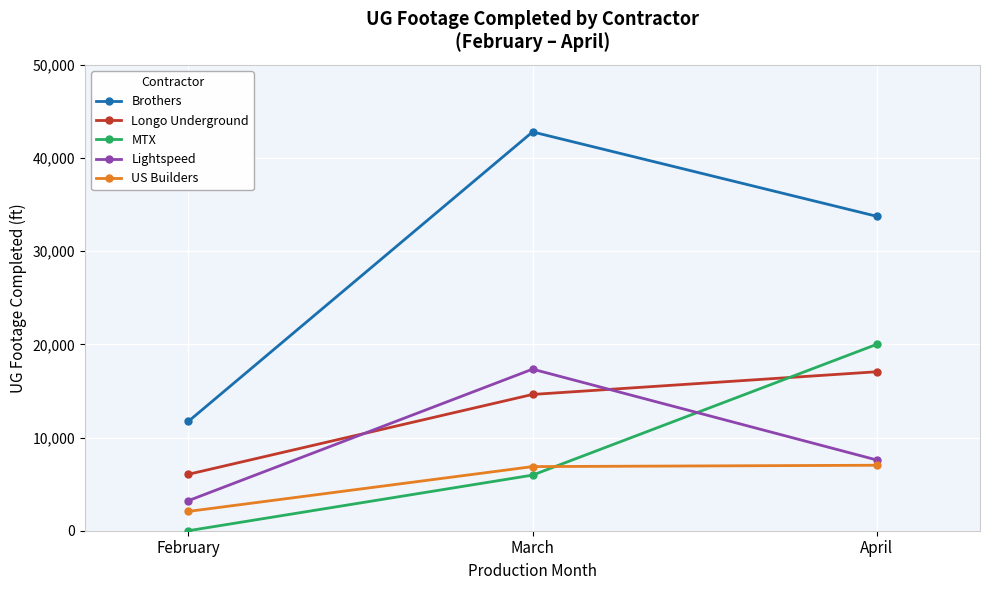

Which series has the largest total across all categories?

Brothers